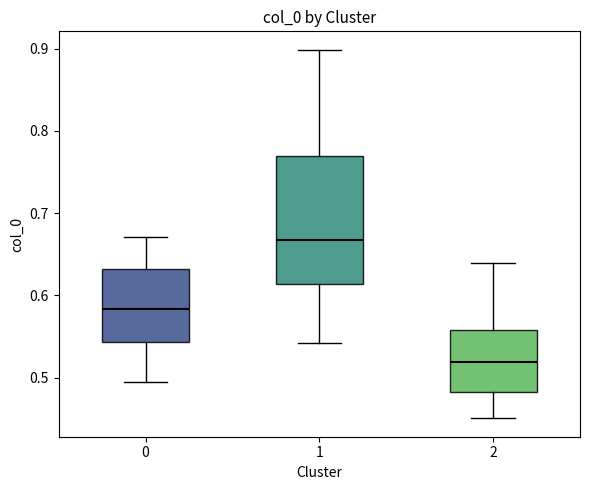

Reading left to right, read every box against the y-axis: the position of its median line, the range the box covers, and the ends of its whiskers. The values are not printed on the chart, so give them approximately, as read against the axis.

0: median 0.58, box 0.54 to 0.63, whiskers 0.49 to 0.67
1: median 0.67, box 0.61 to 0.77, whiskers 0.54 to 0.90
2: median 0.52, box 0.48 to 0.56, whiskers 0.45 to 0.64